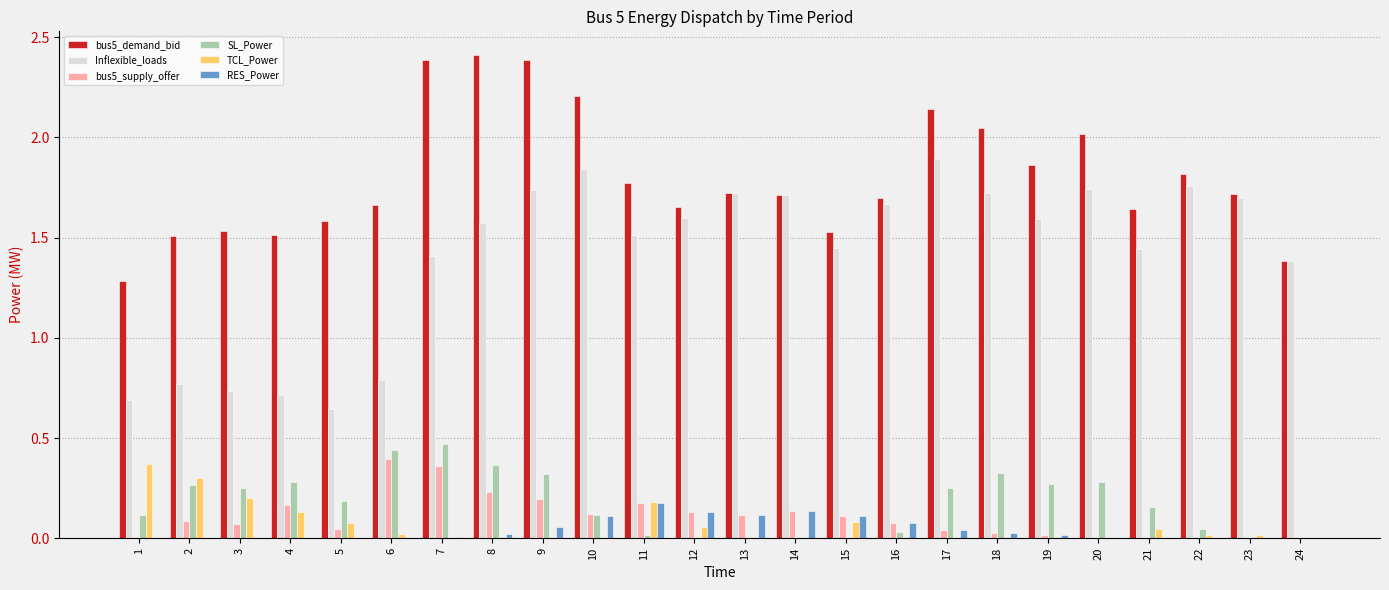

What is the sum of all RES_Power values?

1.0